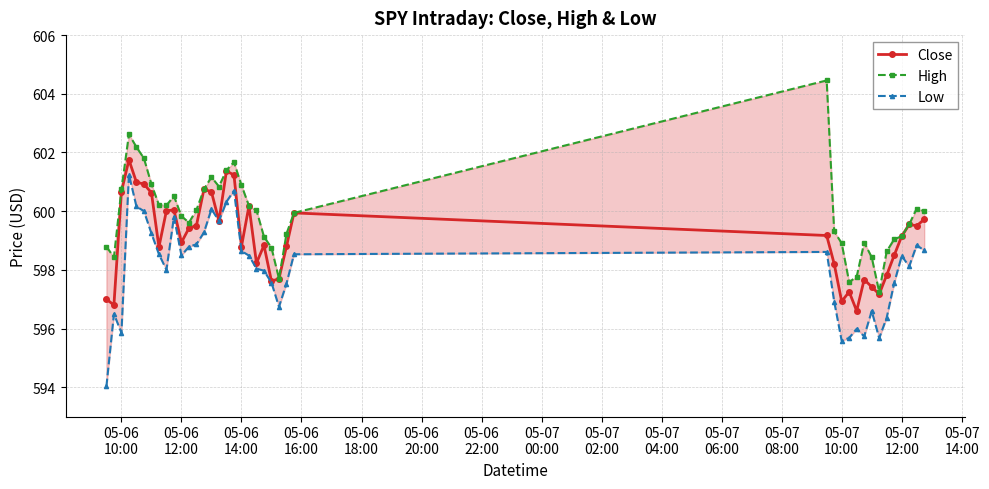

True or false: Close has more than 1 interior local peaks.

True